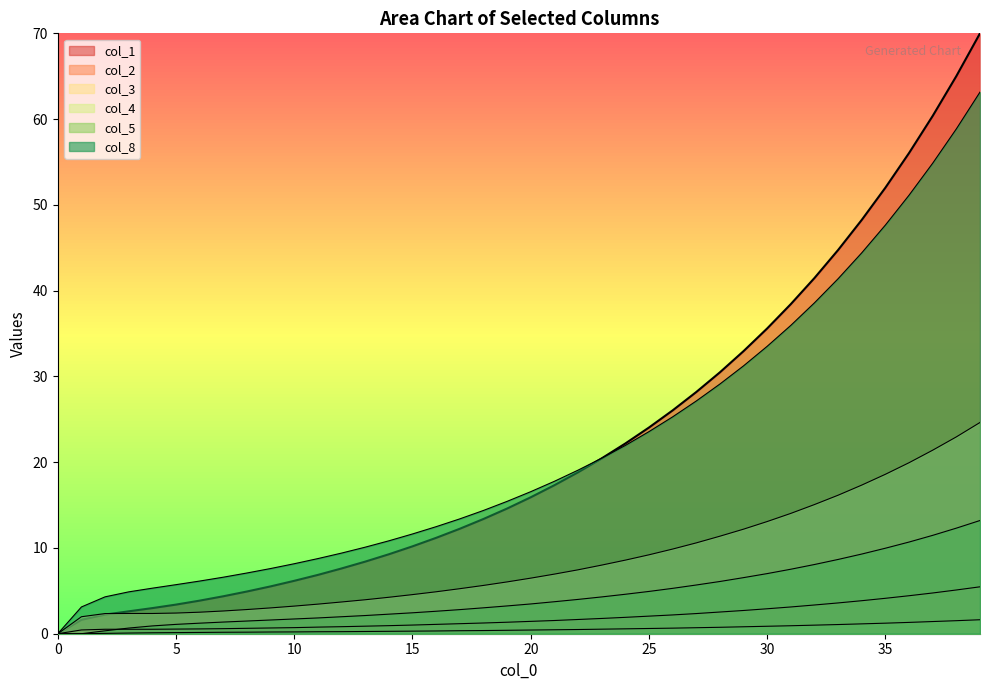

At which label does col_1 first exceed 15?

20